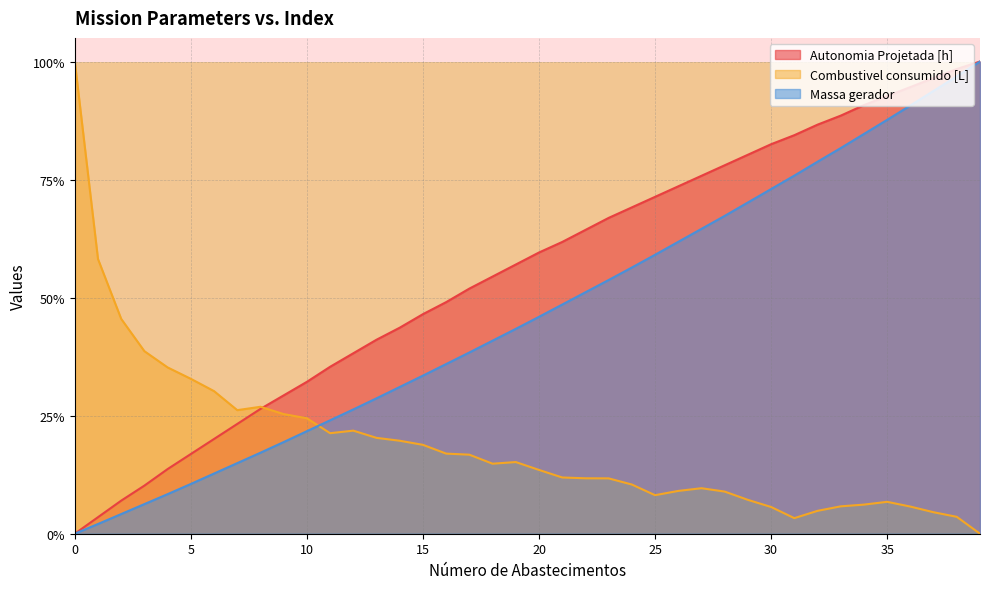

Between 11 and 24, which is larger?

24